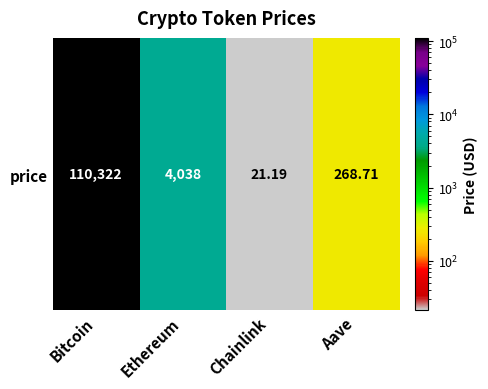

Reading left to right, transcribe all the data shown in this chart.

Bitcoin=110322.0	Ethereum=4037.6	Chainlink=21.2	Aave=268.7